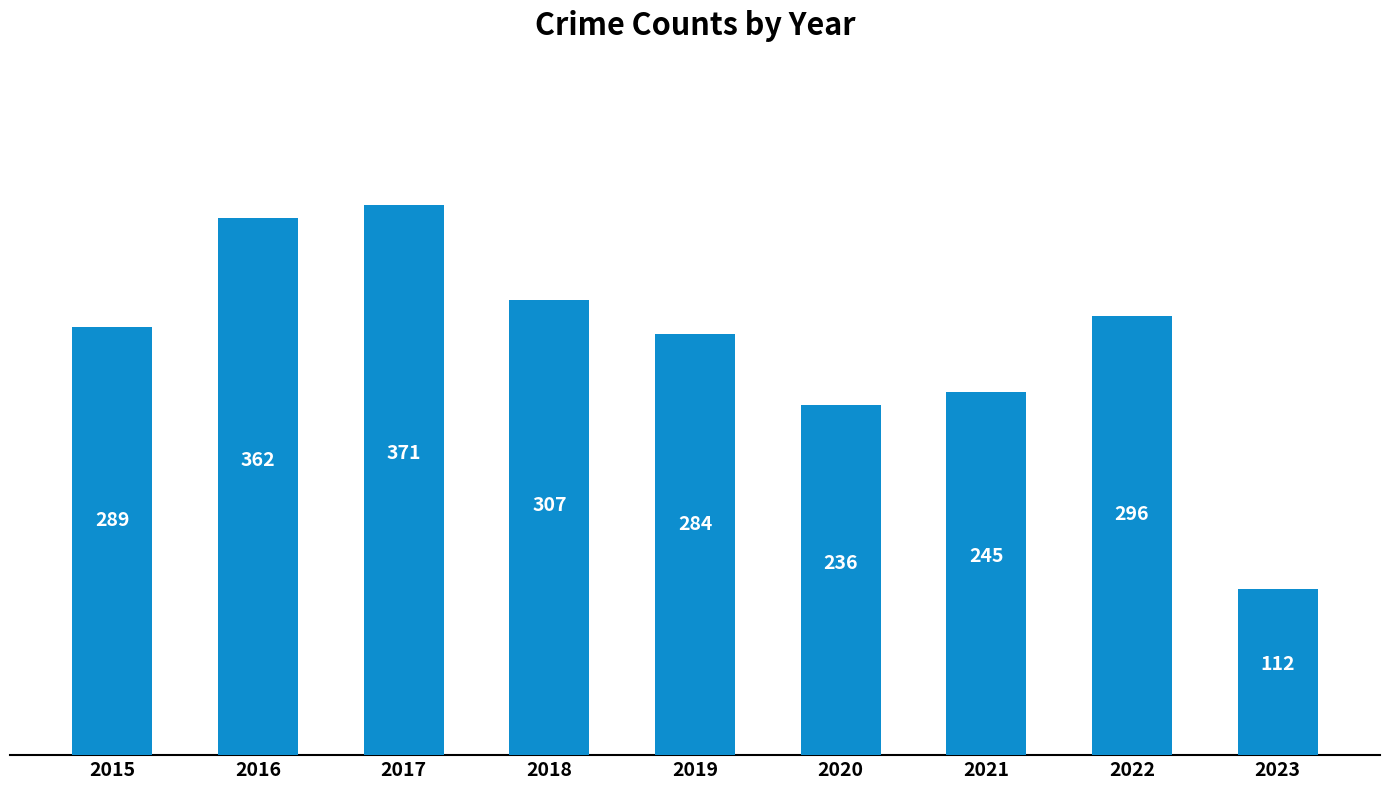

Which category has the highest value across all series?

2017